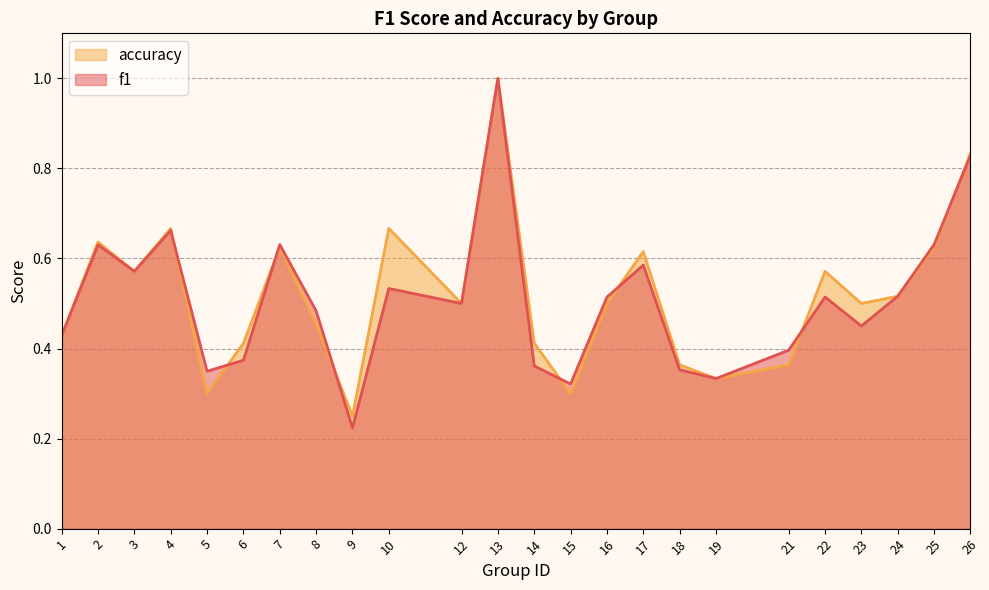

Which label corresponds to the largest value in the chart?

13